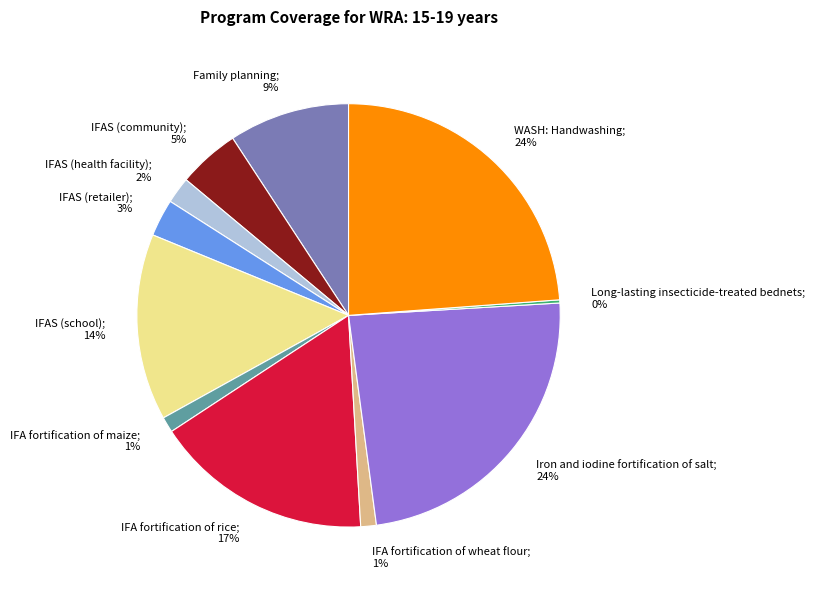

Is the sum of IFA fortification of rice and IFA fortification of maize greater than half?

No